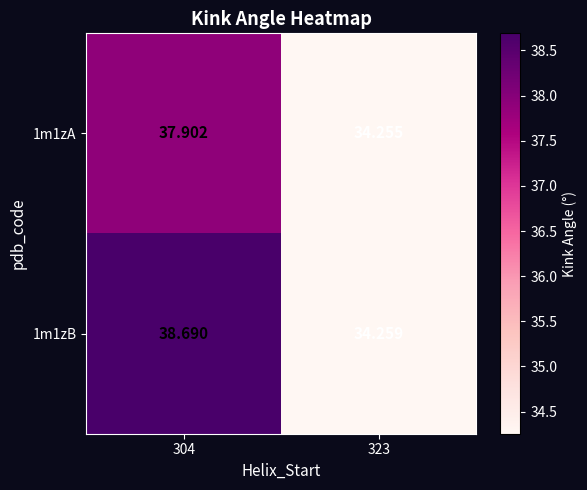

Which series changed the most between 304 and 323?

1m1zB